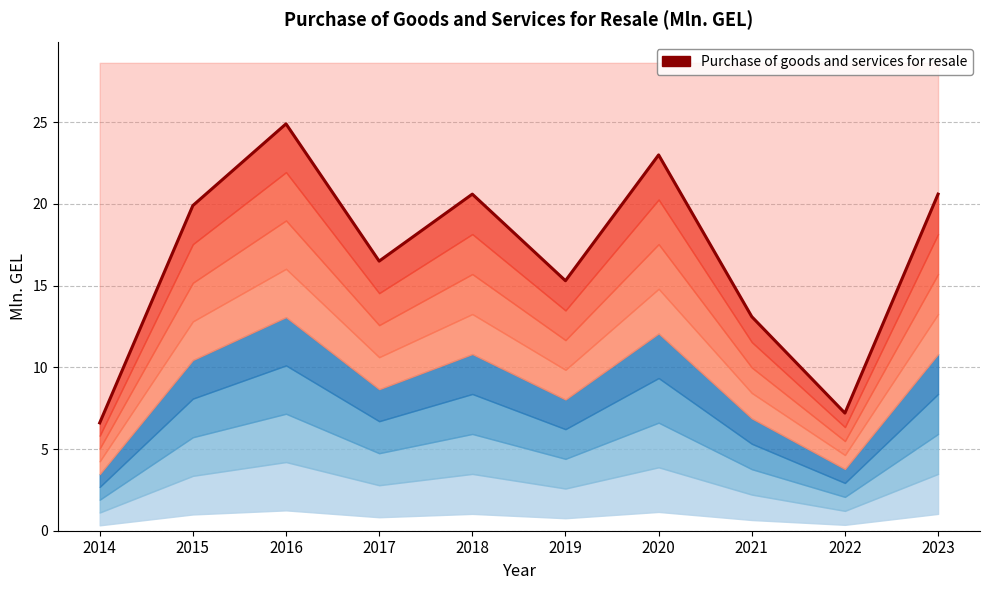

Reading left to right, extract all data points from this chart.

2014=6.6	2015=19.9	2016=24.9	2017=16.5	2018=20.6	2019=15.3	2020=23.0	2021=13.1	2022=7.2	2023=20.6